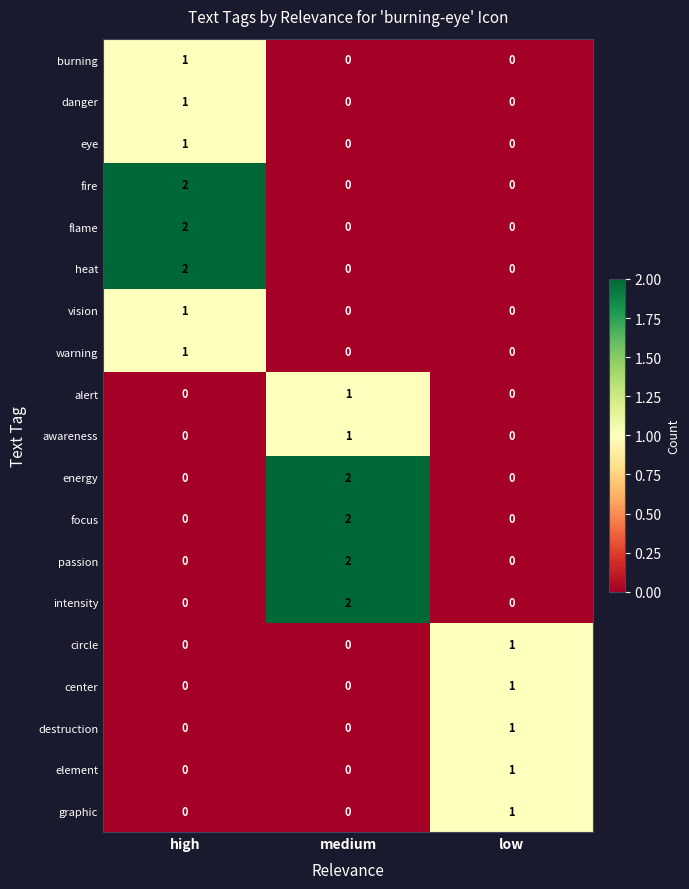

What is the total value across all series at low?

5